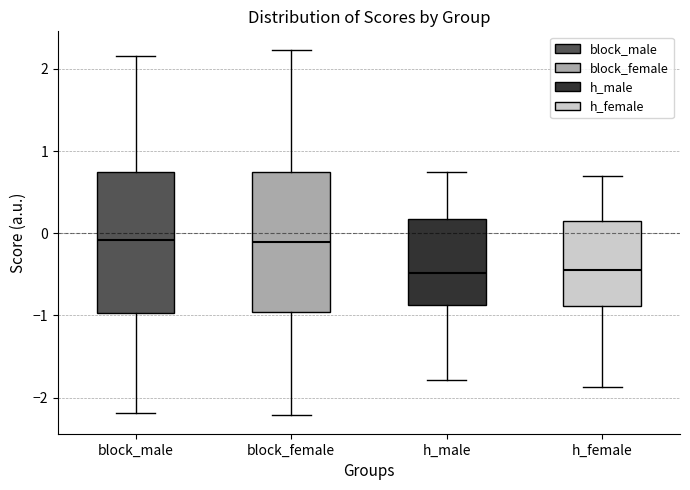

Where does the median line of the box for h_male sit on the y-axis? The values are not printed on the chart, so give them approximately, as read against the axis.

-0.5